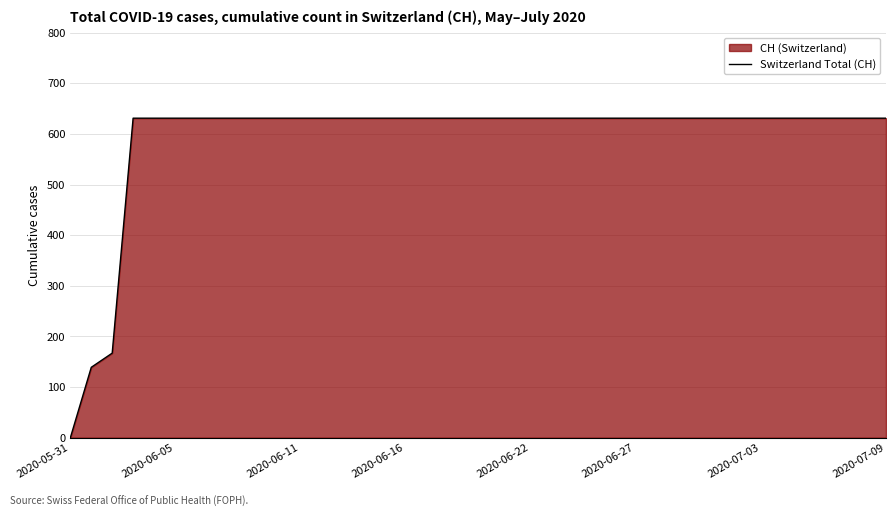

How many lines are shown in the chart?

1